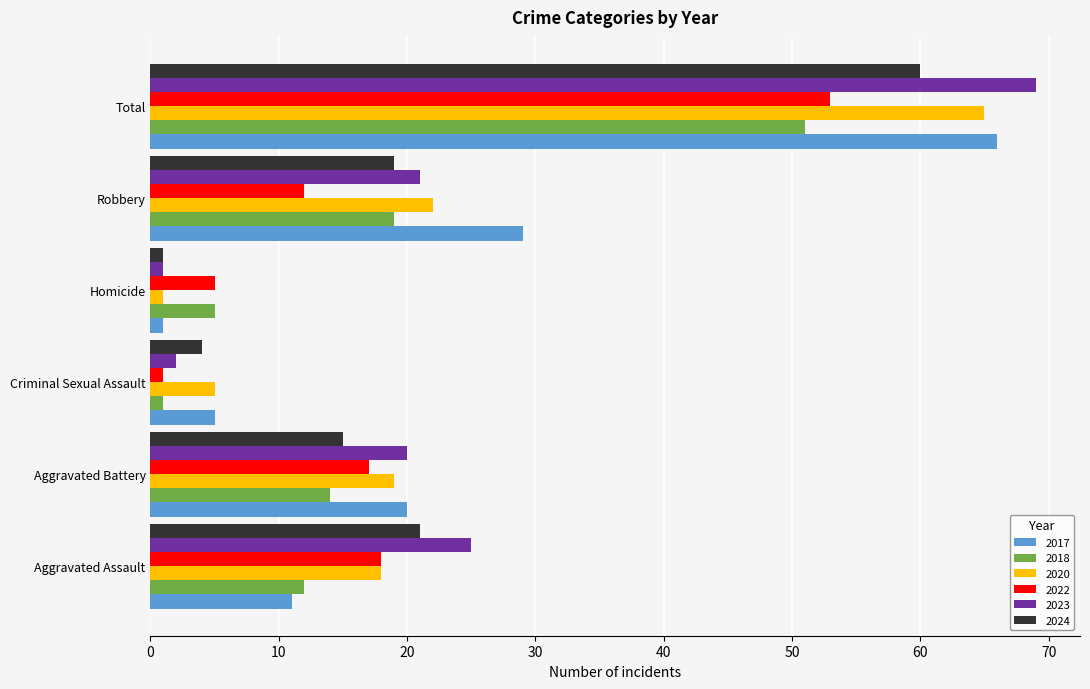

What is the total value across all series at Total?

364